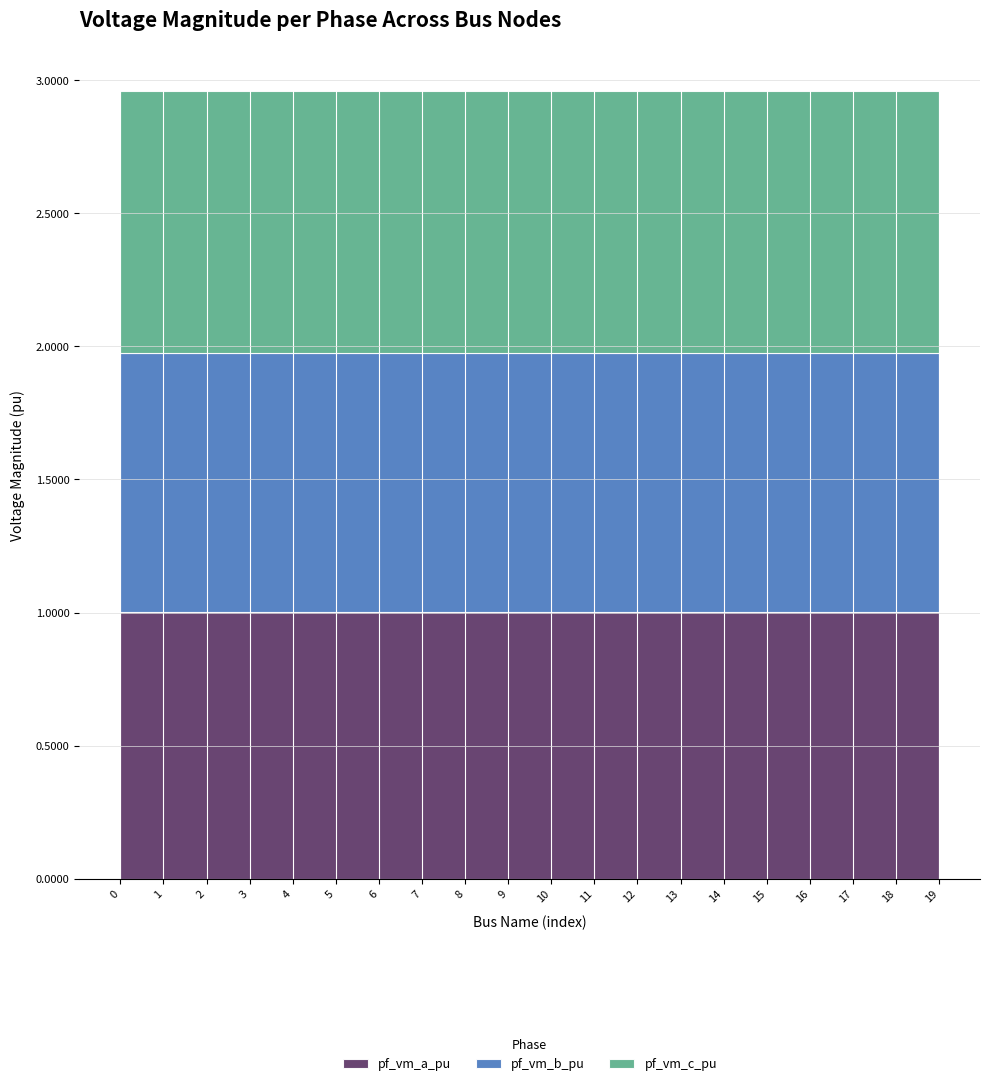

Reading left to right, transcribe all the data shown in this chart.

pf_vm_a_pu: 1.0	1.0	1.0	1.0	1.0	1.0	1.0	1.0	1.0	1.0	1.0	1.0	1.0	1.0	1.0	1.0	1.0	1.0	1.0	1.0
pf_vm_b_pu: 1.0	1.0	1.0	1.0	1.0	1.0	1.0	1.0	1.0	1.0	1.0	1.0	1.0	1.0	1.0	1.0	1.0	1.0	1.0	1.0
pf_vm_c_pu: 1.0	1.0	1.0	1.0	1.0	1.0	1.0	1.0	1.0	1.0	1.0	1.0	1.0	1.0	1.0	1.0	1.0	1.0	1.0	1.0